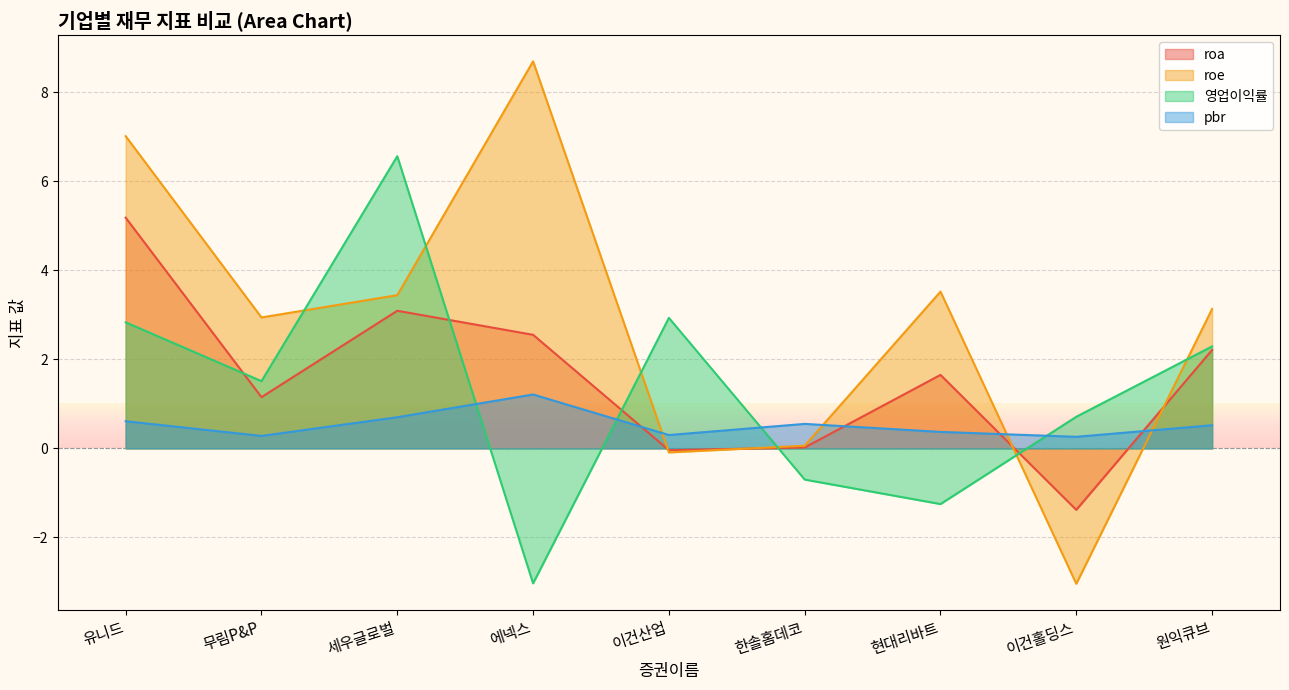

What is the spread (max minus min) of values at 무림P&P?

2.7